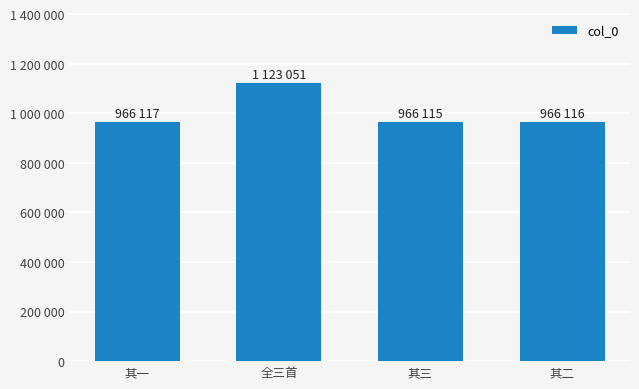

What is the difference between the second highest and second lowest values?

1